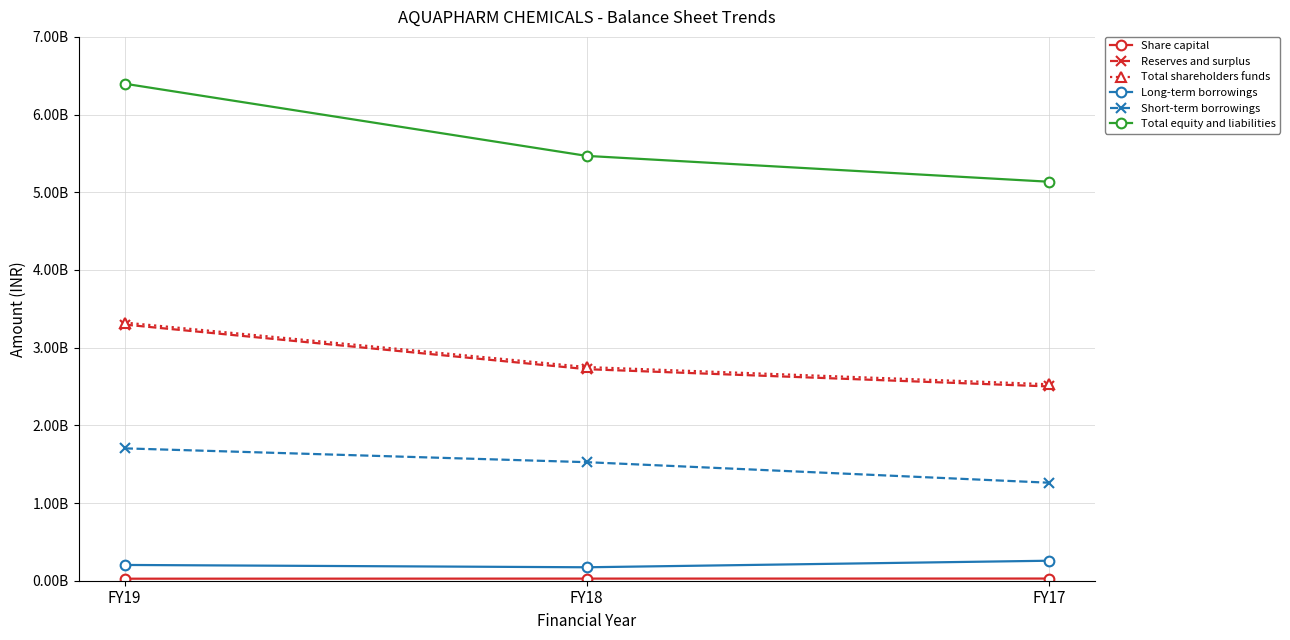

Where does the Long-term borrowings series first go above 203033000?

FY17